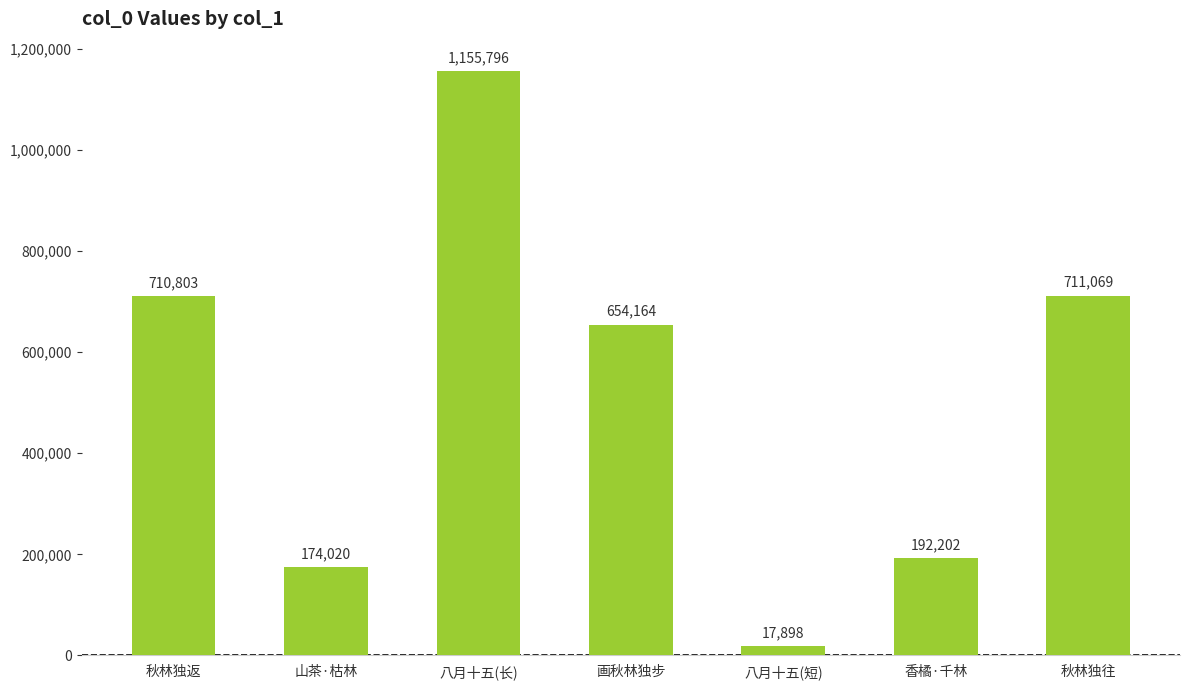

True or false: the data shows 711069 at 秋林独往.

True